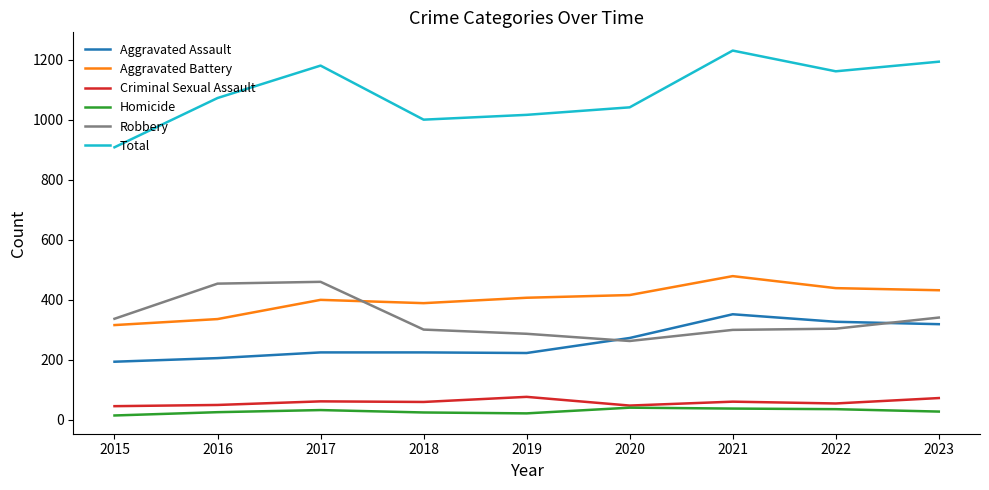

Count the number of categories in the chart.

9